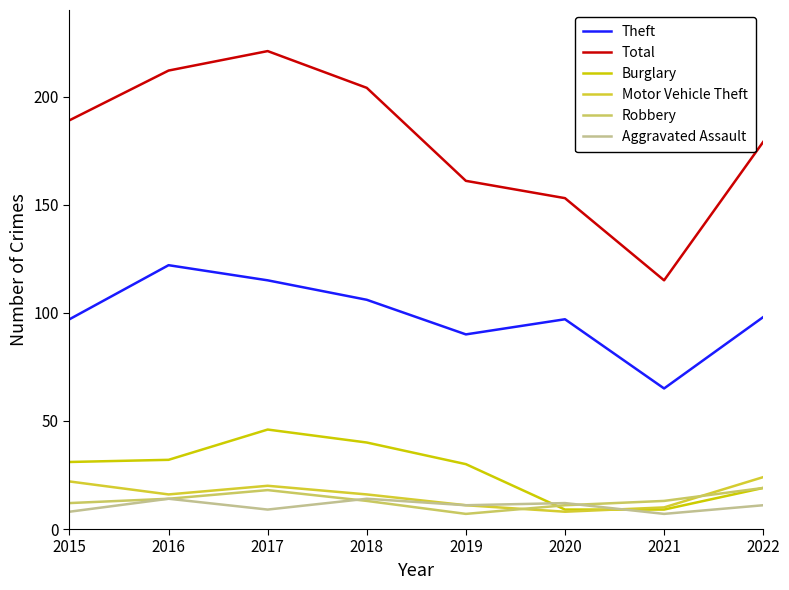

True or false: Motor Vehicle Theft and Burglary cross at least once.

True